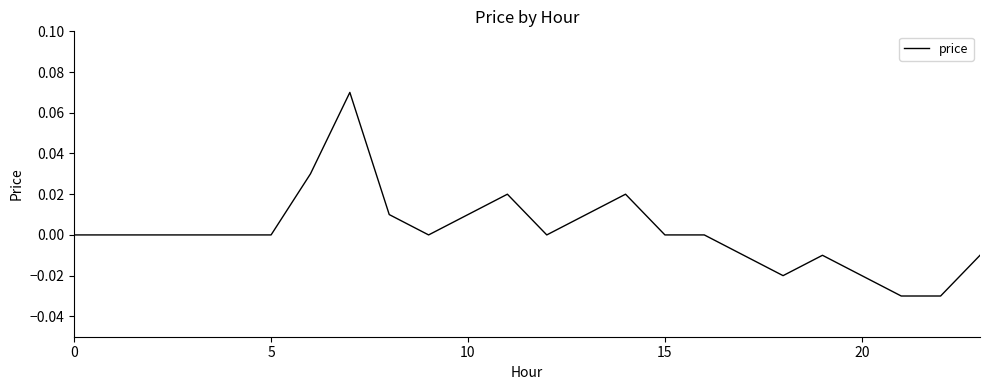

True or false: the data shows -0.1 at 15.

False